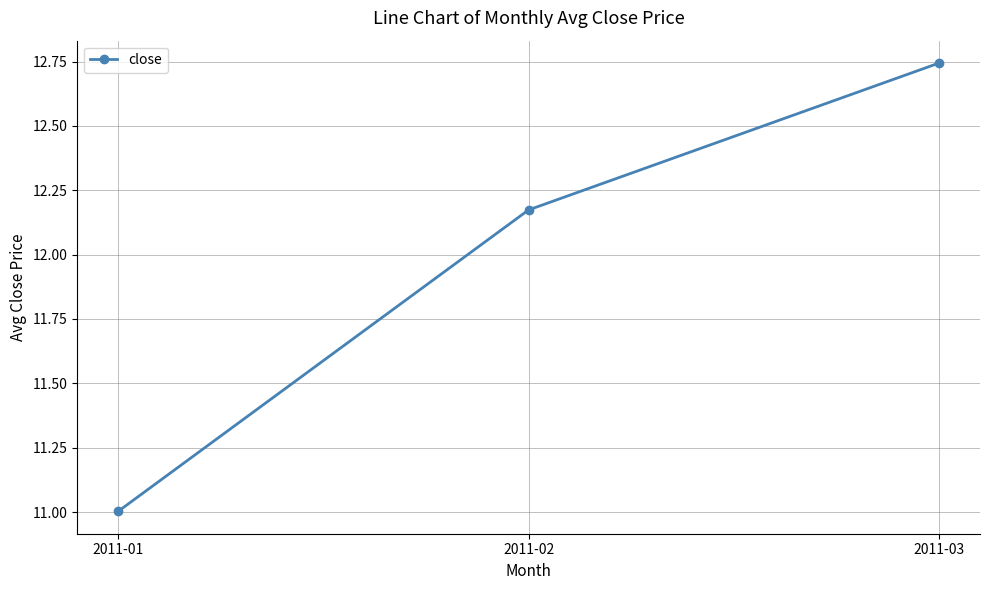

What is the change in value from 2011-02 to 2011-03?

+0.6